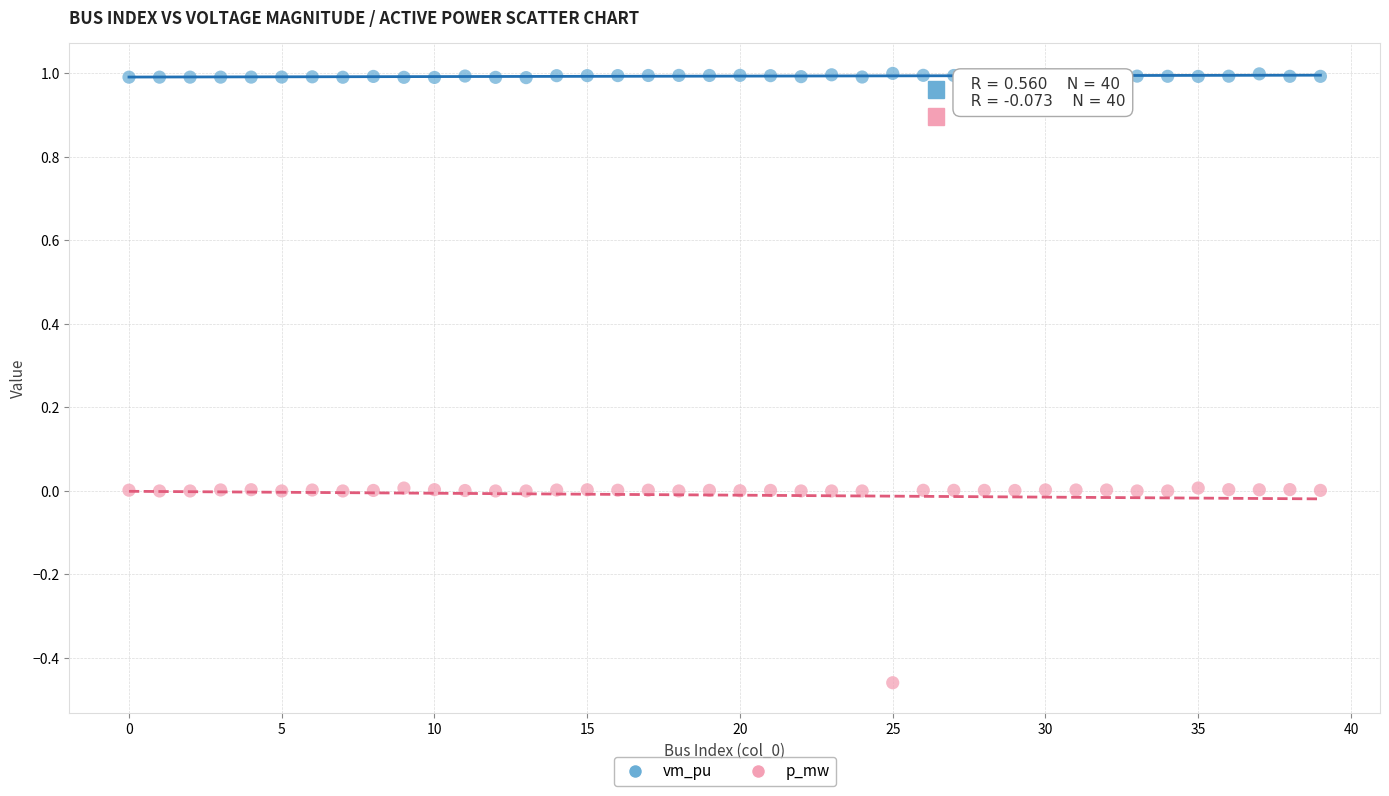

Which series reaches the maximum Y coordinate?

vm_pu